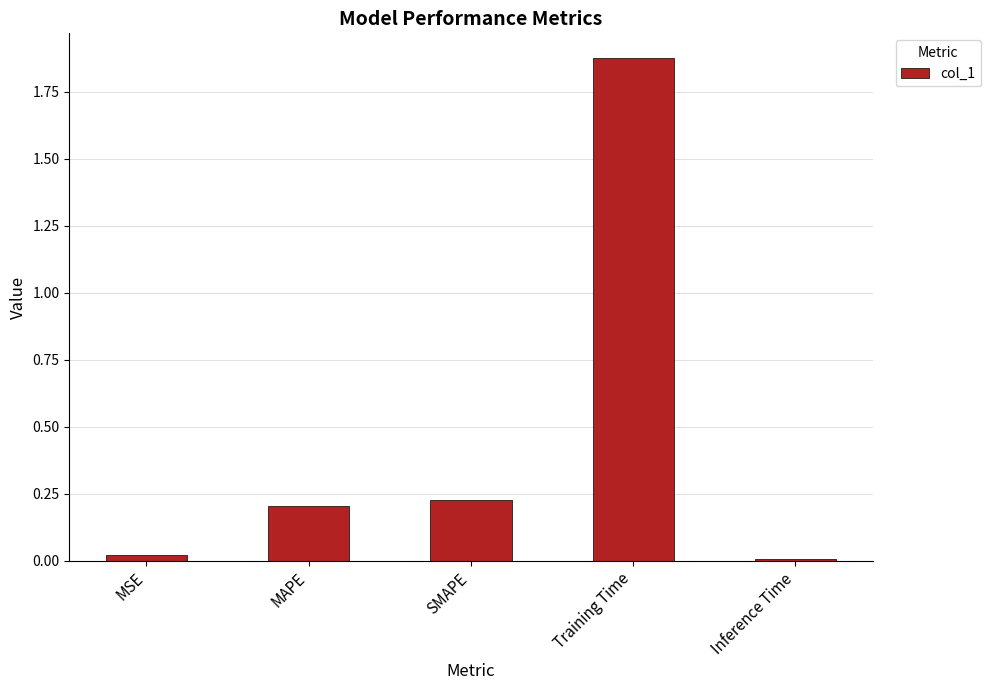

Is it true that the value at MAPE is 0.3?

False